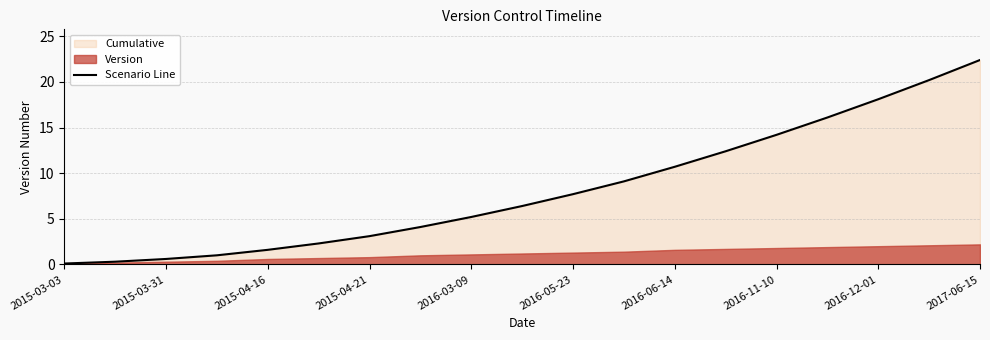

The value of Scenario Line at 2015-04-21 is 5.3. True or false?

False